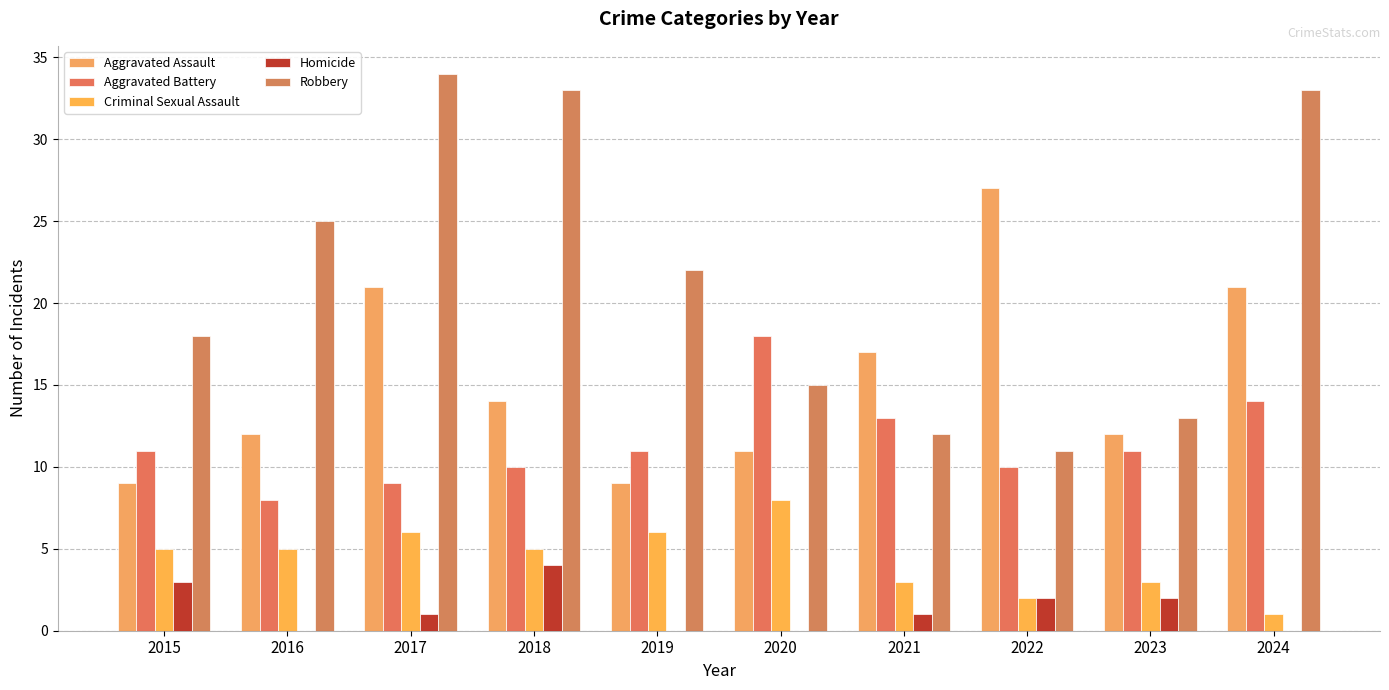

Reading left to right, list all the values displayed in this chart.

Aggravated Assault: 9	12	21	14	9	11	17	27	12	21
Aggravated Battery: 11	8	9	10	11	18	13	10	11	14
Criminal Sexual Assault: 5	5	6	5	6	8	3	2	3	1
Homicide: 3	0	1	4	0	0	1	2	2	0
Robbery: 18	25	34	33	22	15	12	11	13	33